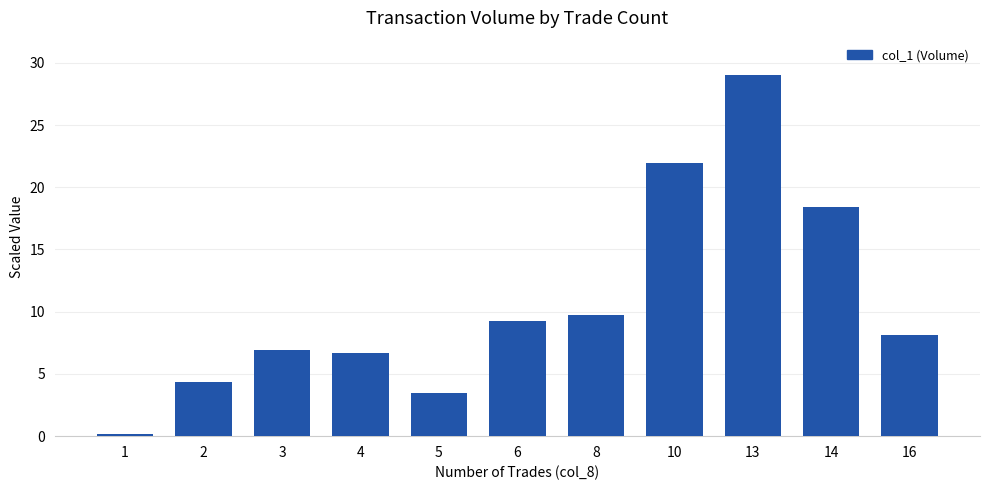

List the labels in order of value, largest first.

13, 10, 14, 8, 6, 16, 3, 4, 2, 5, 1